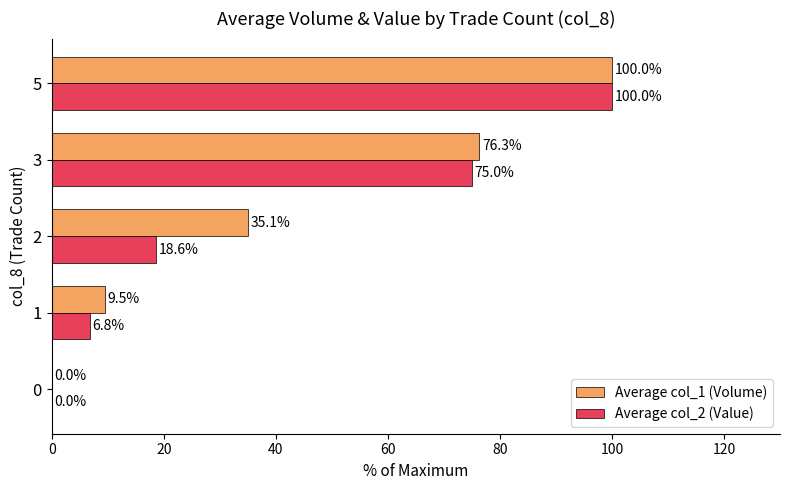

At which category is the sum across all series the highest?

5